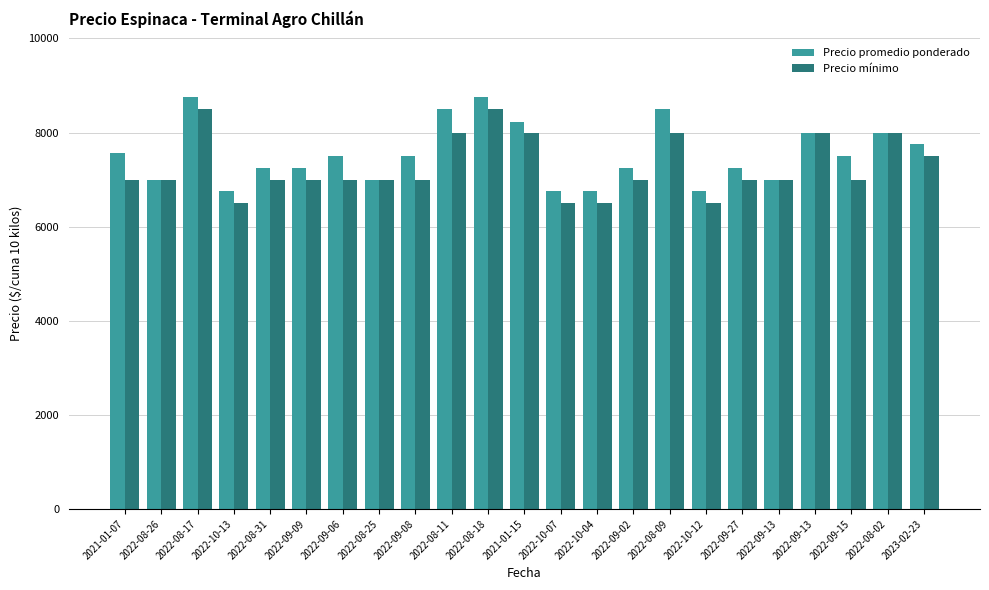

Reading left to right, transcribe all the data shown in this chart.

Precio promedio ponderado: 2021-01-07=7556	2022-08-26=7000	2022-08-17=8750	2022-10-13=6750	2022-08-31=7250	2022-09-09=7250	2022-09-06=7500	2022-08-25=7000	2022-09-08=7500	2022-08-11=8500	2022-08-18=8750	2021-01-15=8214	2022-10-07=6750	2022-10-04=6750	2022-09-02=7250	2022-08-09=8500	2022-10-12=6750	2022-09-27=7250	2022-09-13=7000	2022-09-13=8000	2022-09-15=7500	2022-08-02=8000	2023-02-23=7750
Precio mínimo: 2021-01-07=7000	2022-08-26=7000	2022-08-17=8500	2022-10-13=6500	2022-08-31=7000	2022-09-09=7000	2022-09-06=7000	2022-08-25=7000	2022-09-08=7000	2022-08-11=8000	2022-08-18=8500	2021-01-15=8000	2022-10-07=6500	2022-10-04=6500	2022-09-02=7000	2022-08-09=8000	2022-10-12=6500	2022-09-27=7000	2022-09-13=7000	2022-09-13=8000	2022-09-15=7000	2022-08-02=8000	2023-02-23=7500